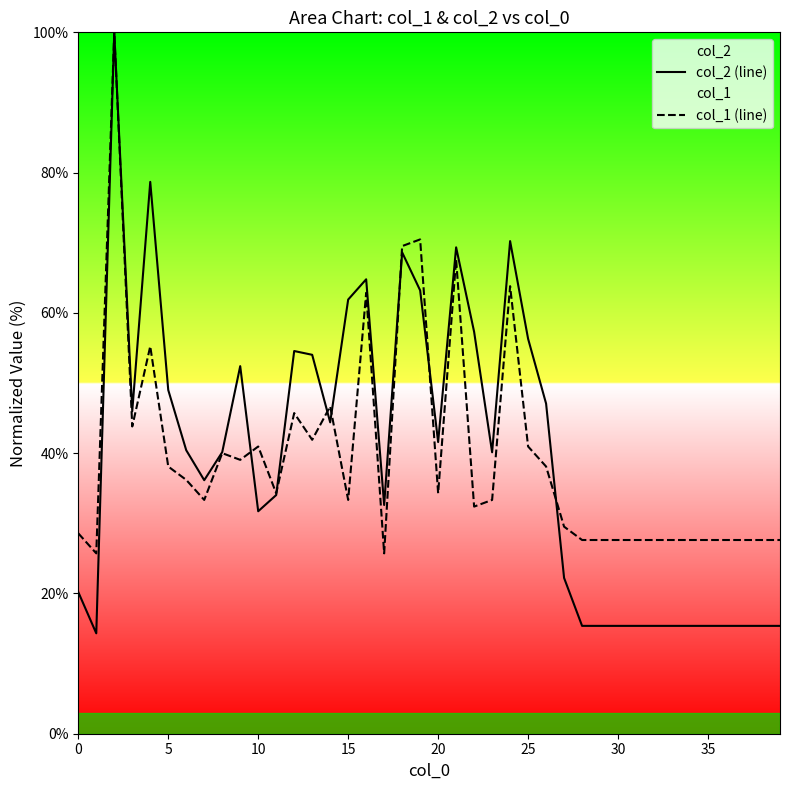

The value of col_2 (line) at 0 is 20.2. True or false?

True